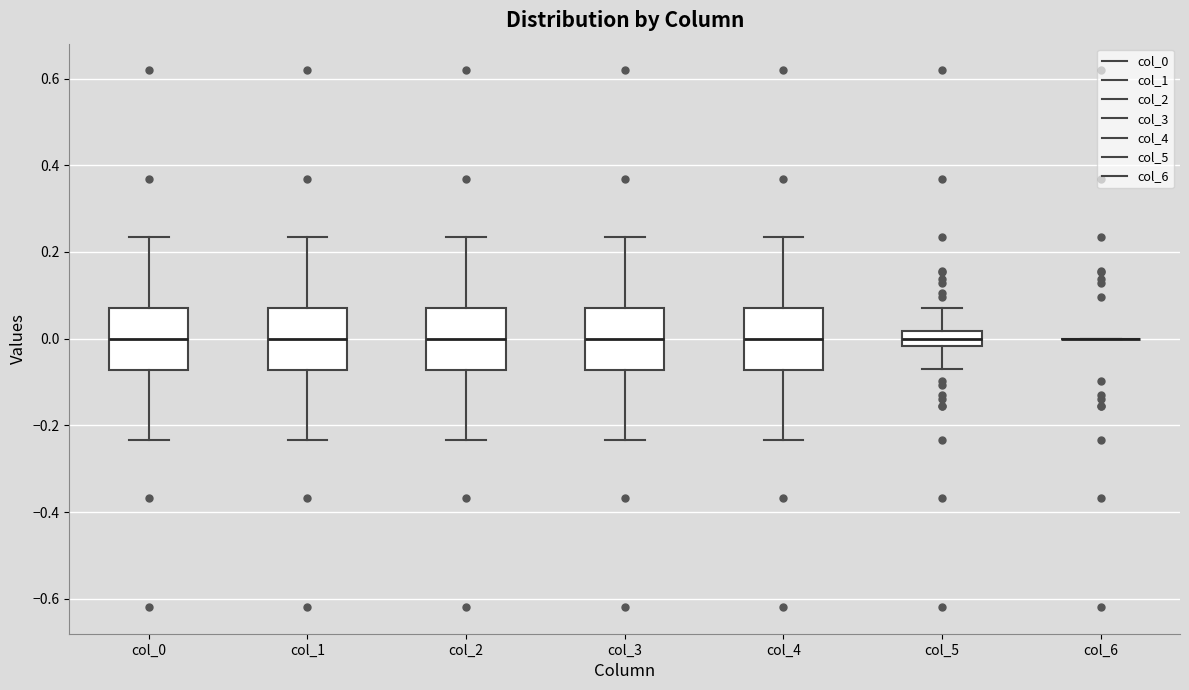

Reading left to right, transcribe this box plot: for each box, give where its median line is, the range the box spans, and where its two whiskers end, as read against the y-axis. The values are not printed on the chart, so give them approximately, as read against the axis.

col_0: median 0.00, box -0.08 to 0.08, whiskers -0.24 to 0.24
col_1: median 0.00, box -0.08 to 0.08, whiskers -0.24 to 0.24
col_2: median 0.00, box -0.08 to 0.08, whiskers -0.24 to 0.24
col_3: median 0.00, box -0.08 to 0.08, whiskers -0.24 to 0.24
col_4: median 0.00, box -0.08 to 0.08, whiskers -0.24 to 0.24
col_5: median 0.00, box -0.02 to 0.02, whiskers -0.08 to 0.08
col_6: box collapsed to a line at 0.00, whiskers 0.00 to 0.00